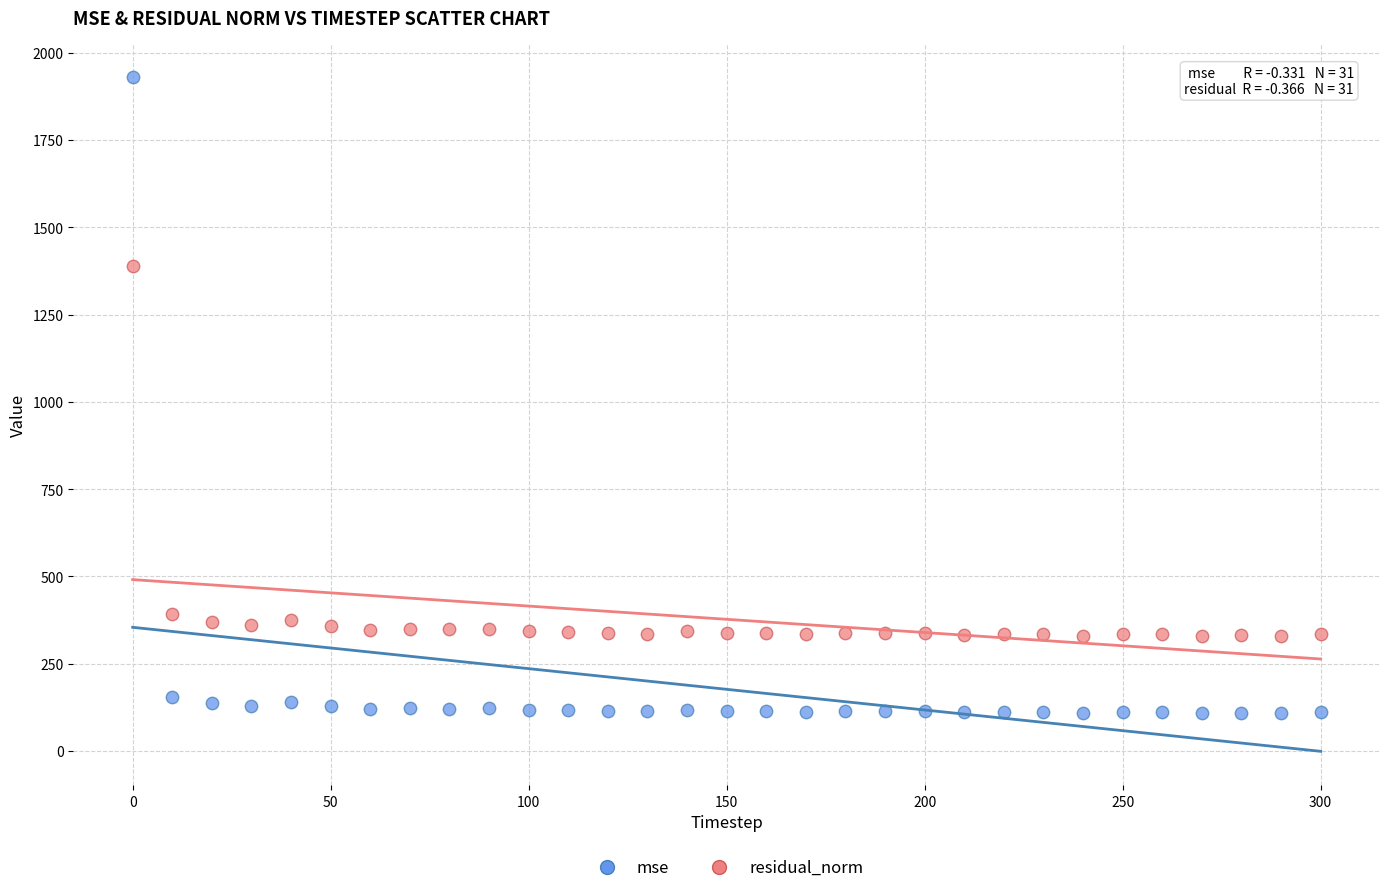

Across all data points, what is the range of Y values (max minus min)?

1822.0